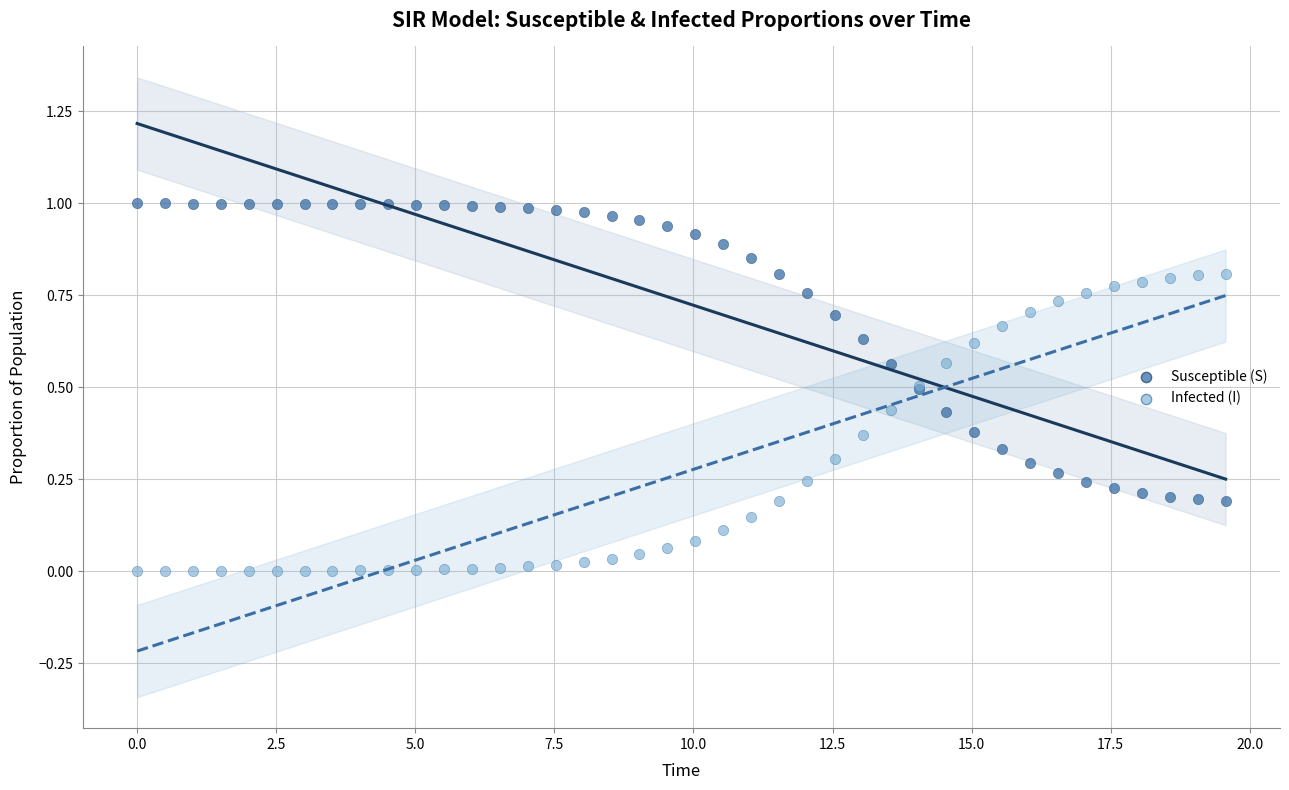

What are all the series names shown in the legend?

Susceptible (S), Infected (I)